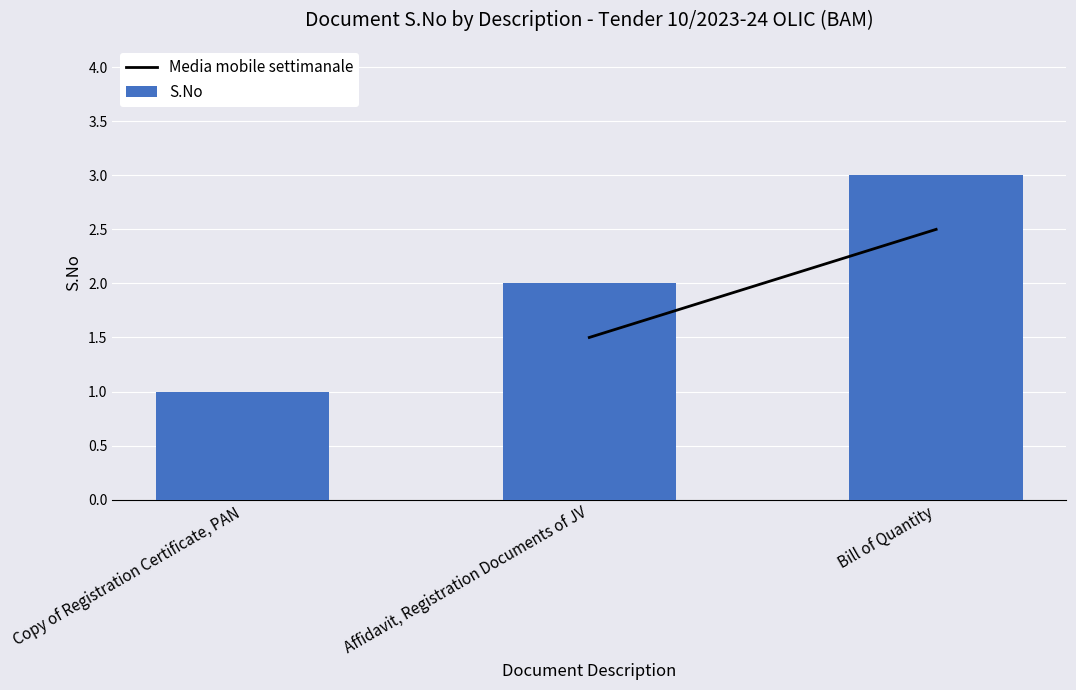

Rank the categories by value from lowest to highest.

Copy of Registration Certificate, PAN, Affidavit, Registration Documents of JV, Bill of Quantity